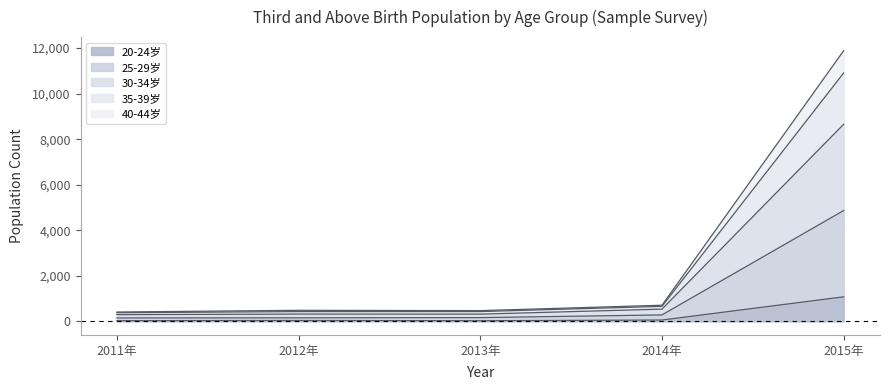

What is the difference between the 25-29岁 values at 2012年 and 2014年?

127